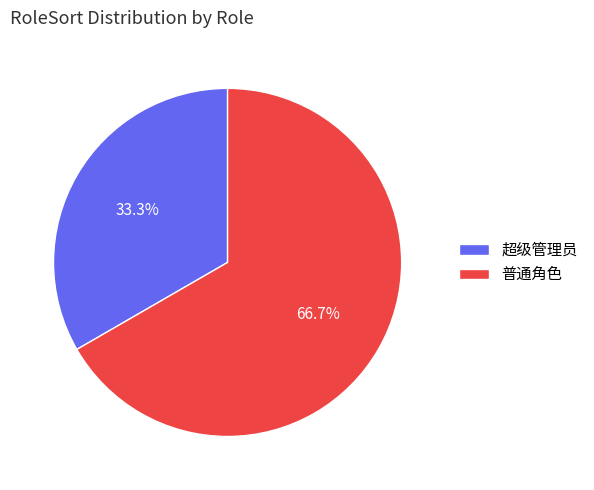

Count the number of slices in the pie.

2